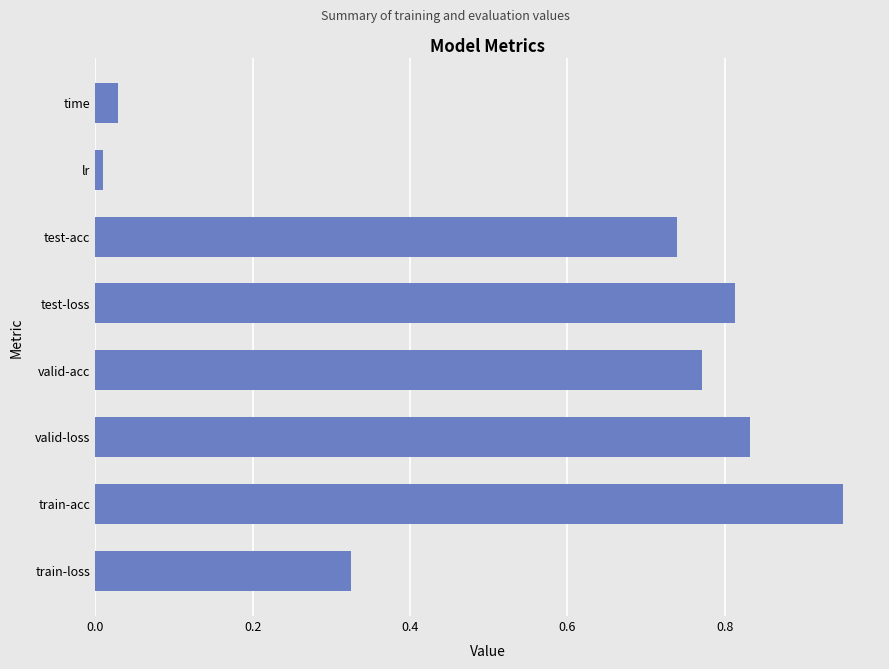

List the labels in order of value, smallest first.

lr, time, train-loss, test-acc, valid-acc, test-loss, valid-loss, train-acc